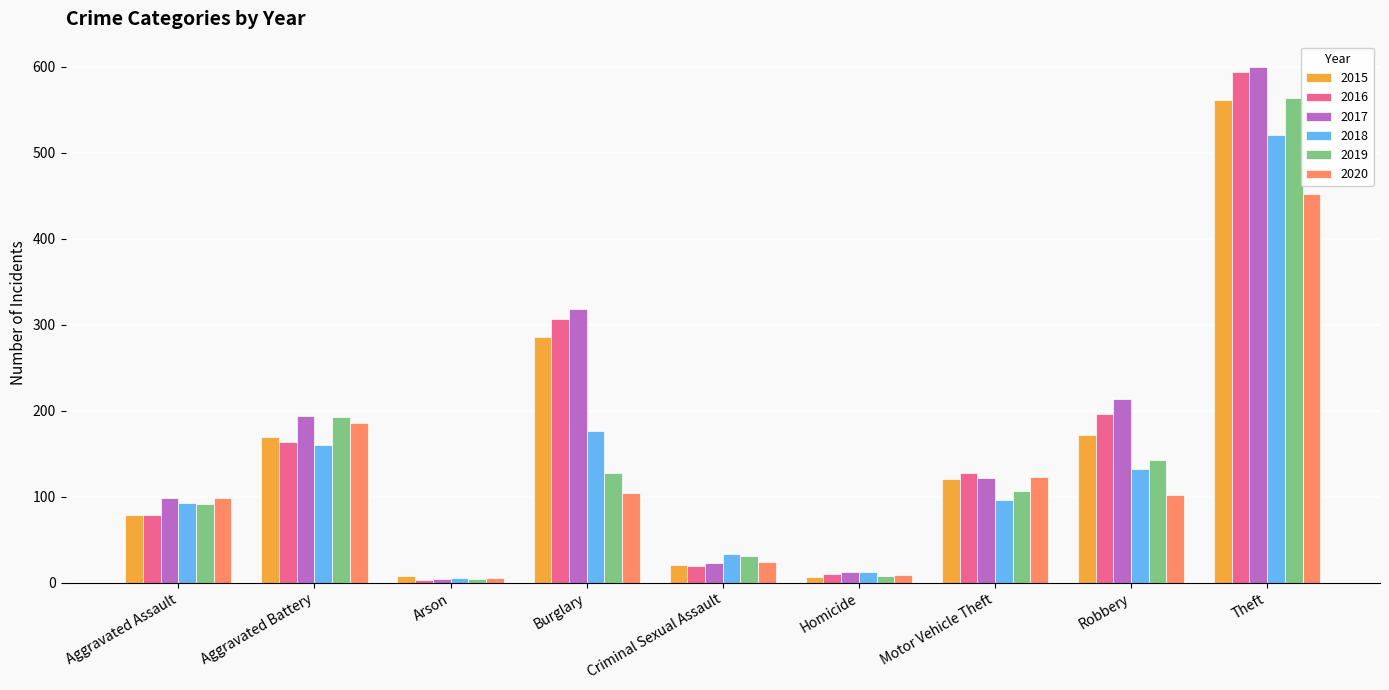

Is the value of 2016 at Motor Vehicle Theft greater than the value of 2019 at Aggravated Assault?

Yes